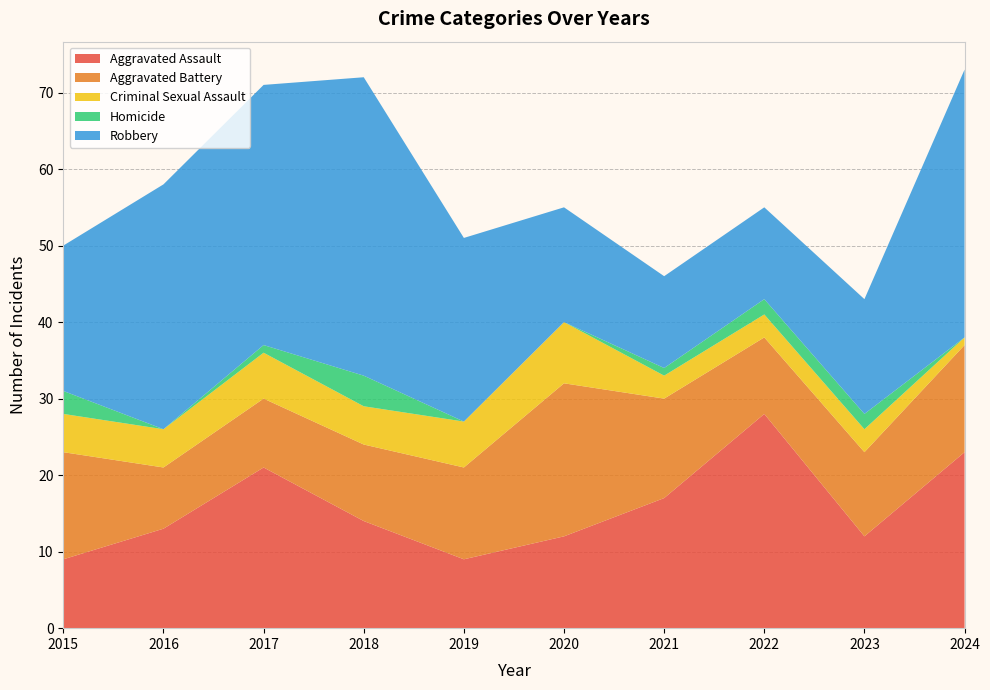

Reading left to right, list all the values displayed in this chart.

Aggravated Assault: 9	13	21	14	9	12	17	28	12	23
Aggravated Battery: 14	8	9	10	12	20	13	10	11	14
Criminal Sexual Assault: 5	5	6	5	6	8	3	3	3	1
Homicide: 3	0	1	4	0	0	1	2	2	0
Robbery: 19	32	34	39	24	15	12	12	15	35